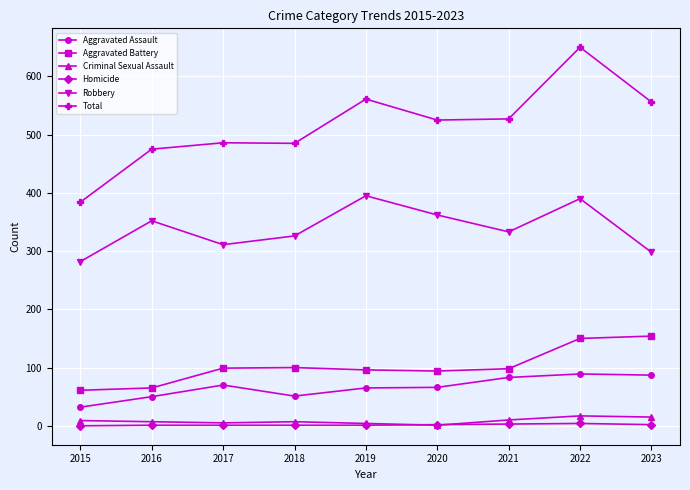

Which series has the widest spread of values?

Total